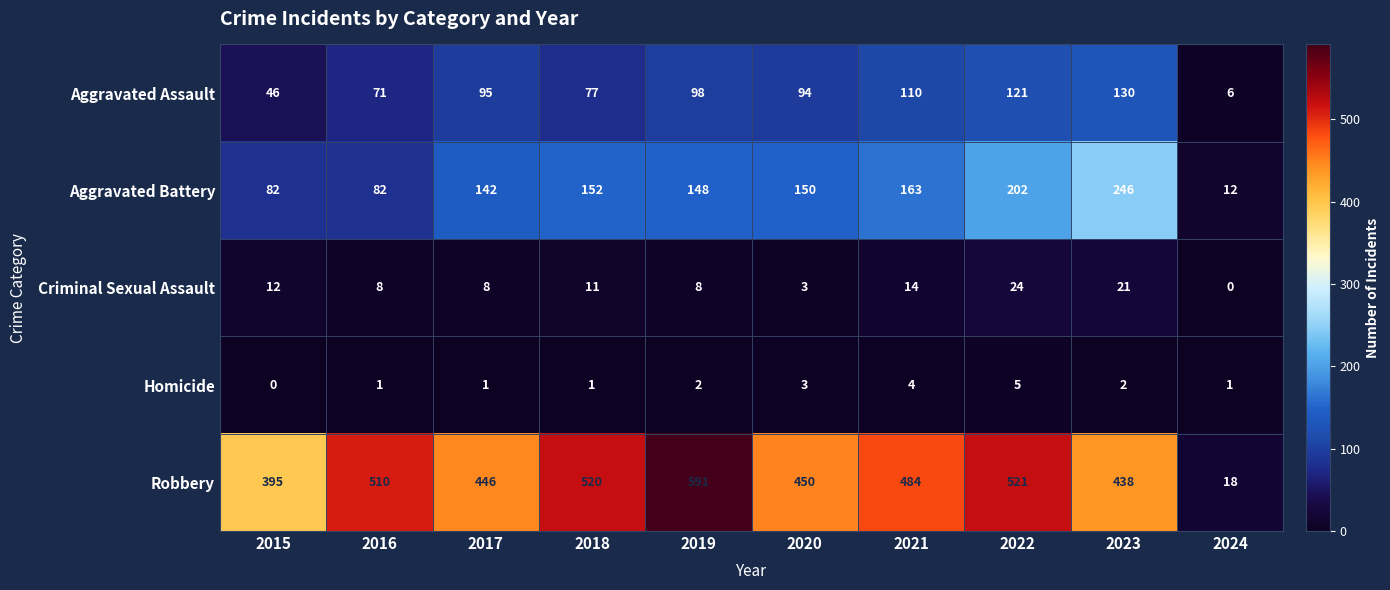

Which series has the largest range (max minus min)?

Robbery